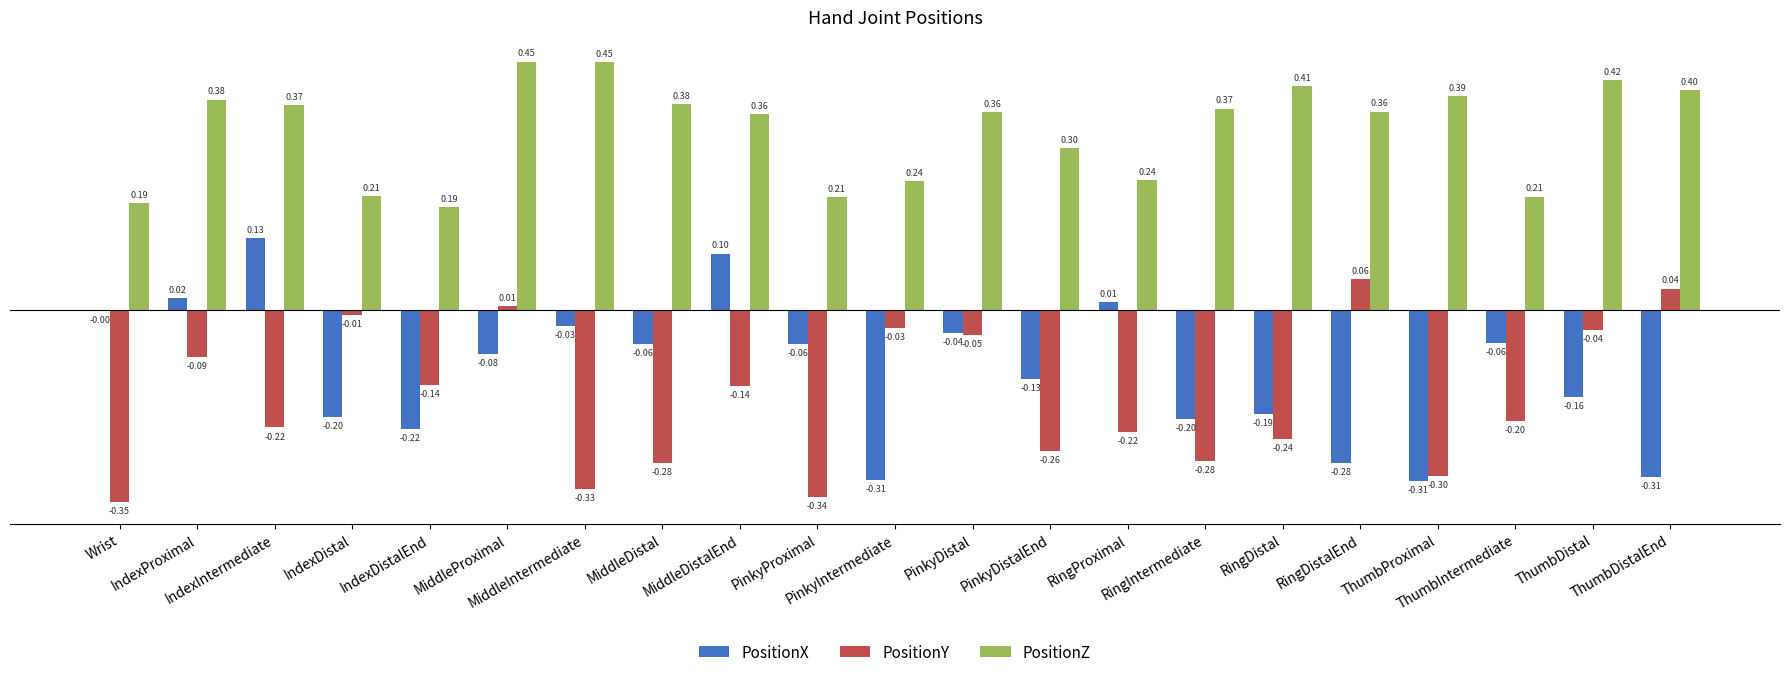

How many distinct data groups are displayed?

3